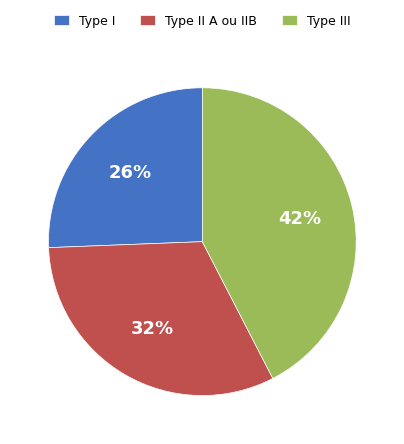

True or false: Type II A ou IIB accounts for 41% of the total.

False